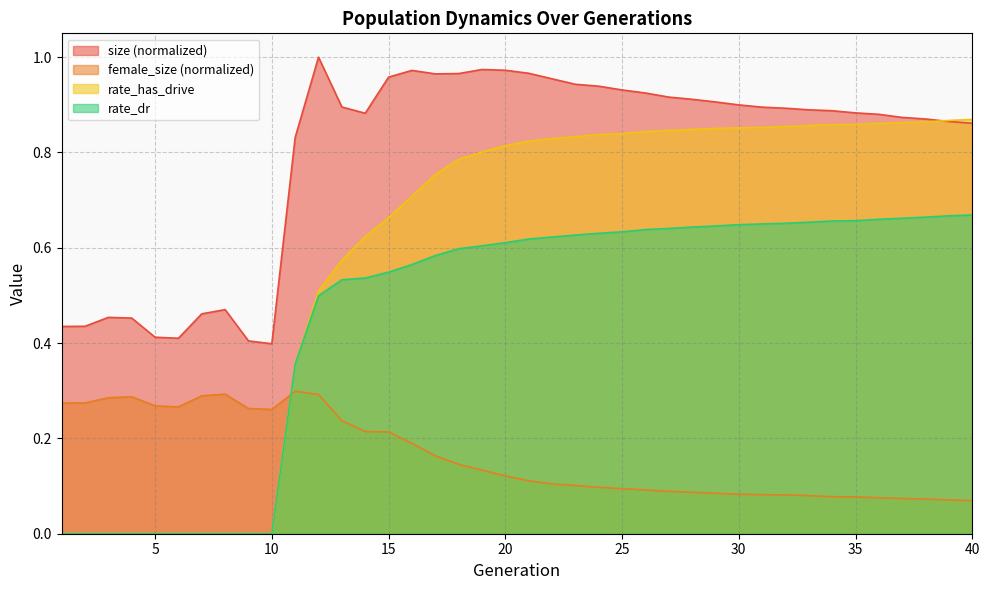

Which series has the largest total across all categories?

size (normalized)